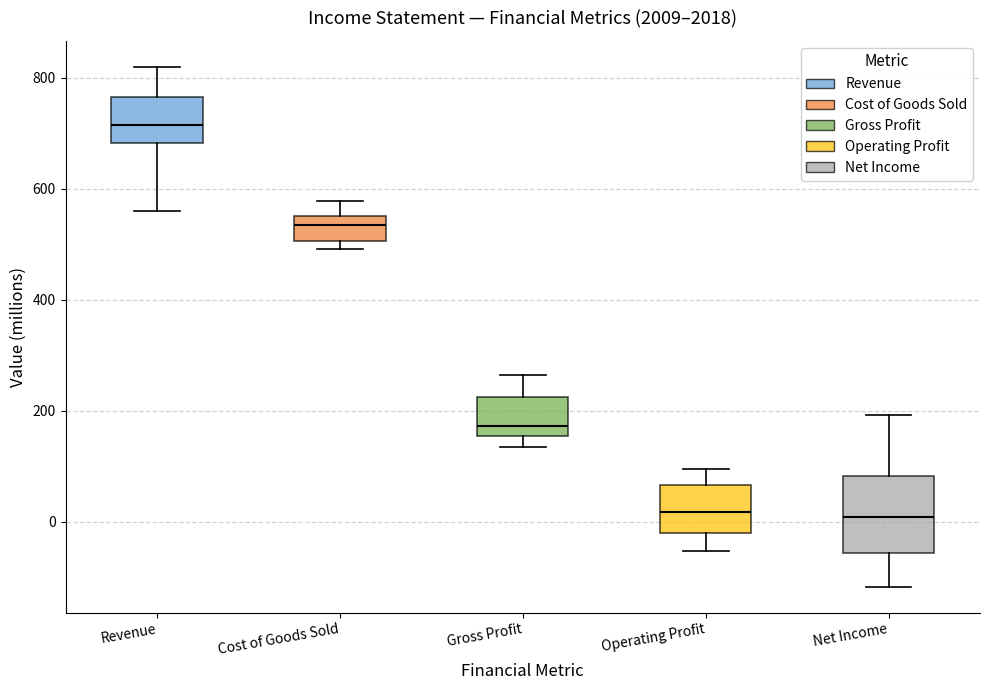

Which box has the highest median line?

Revenue